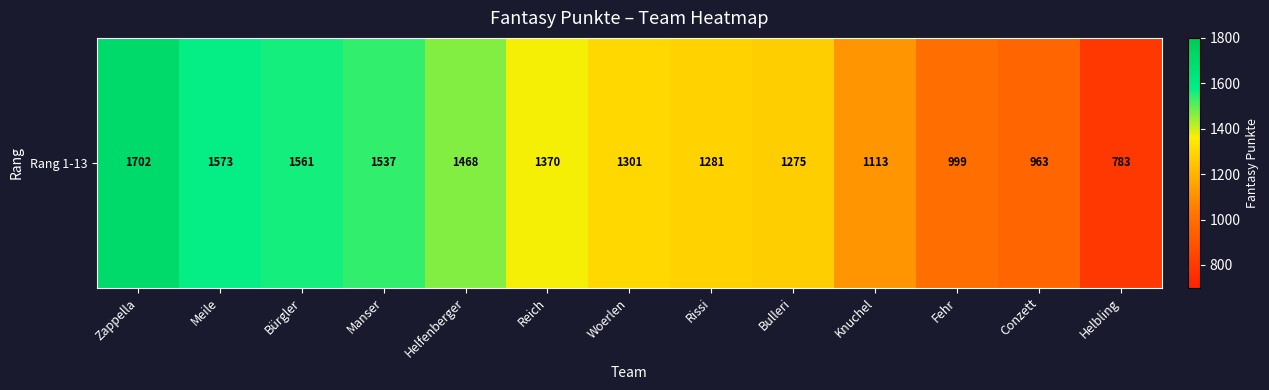

At which category does the chart reach its peak across all series?

Zappella